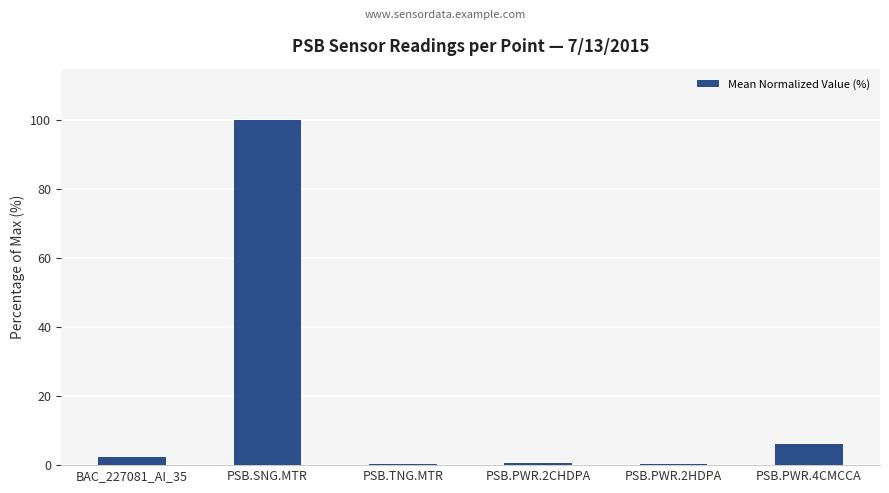

What is the sum of the values at PSB.PWR.2HDPA and PSB.TNG.MTR?

0.7